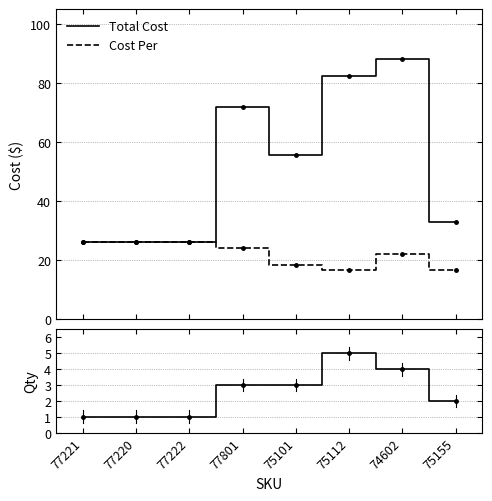

What is the total value across all series at 75101?

77.0